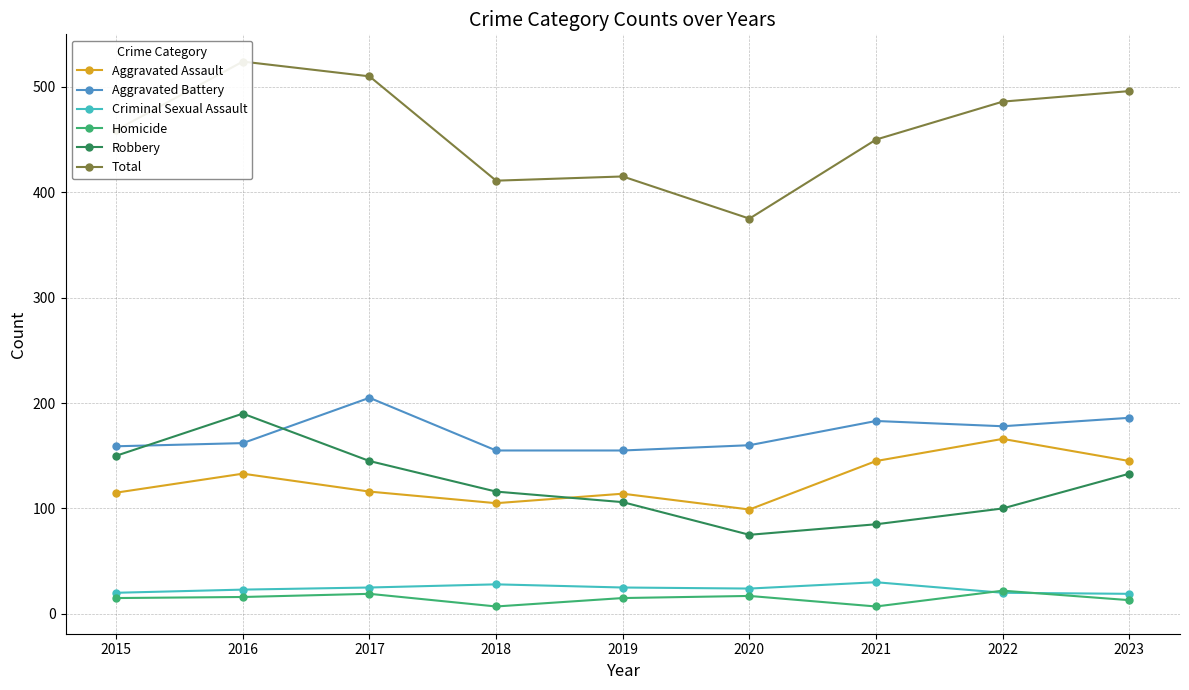

What is the value of the Criminal Sexual Assault point at the 5th from the left?

25